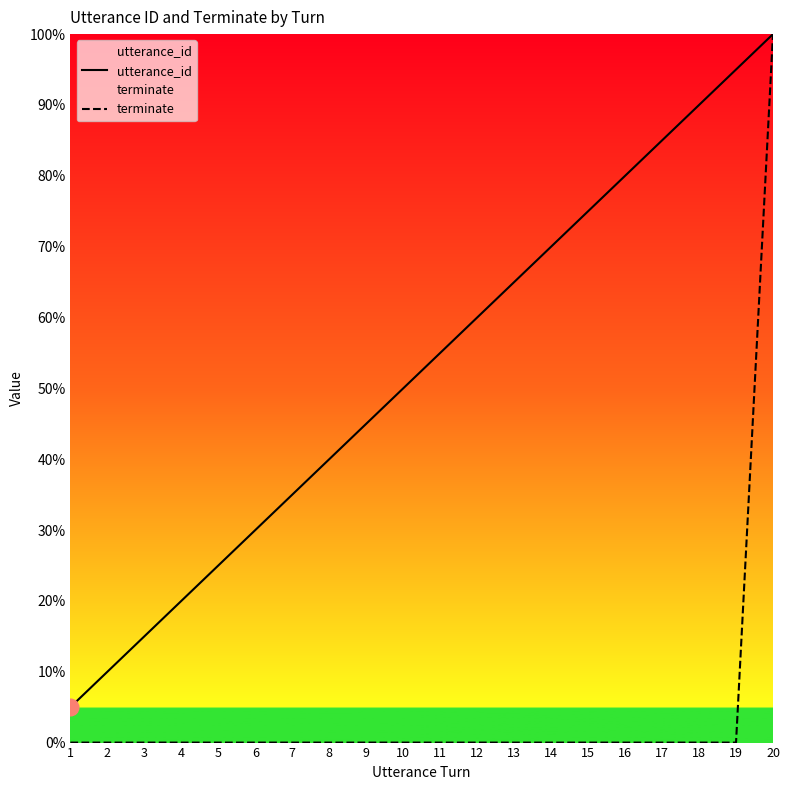

Reading left to right, list all the values displayed in this chart.

utterance_id: 1=5.0	2=10.0	3=15.0	4=20.0	5=25.0	6=30.0	7=35.0	8=40.0	9=45.0	10=50.0	11=55.0	12=60.0	13=65.0	14=70.0	15=75.0	16=80.0	17=85.0	18=90.0	19=95.0	20=100.0
terminate: 1=0.0	2=0.0	3=0.0	4=0.0	5=0.0	6=0.0	7=0.0	8=0.0	9=0.0	10=0.0	11=0.0	12=0.0	13=0.0	14=0.0	15=0.0	16=0.0	17=0.0	18=0.0	19=0.0	20=100.0